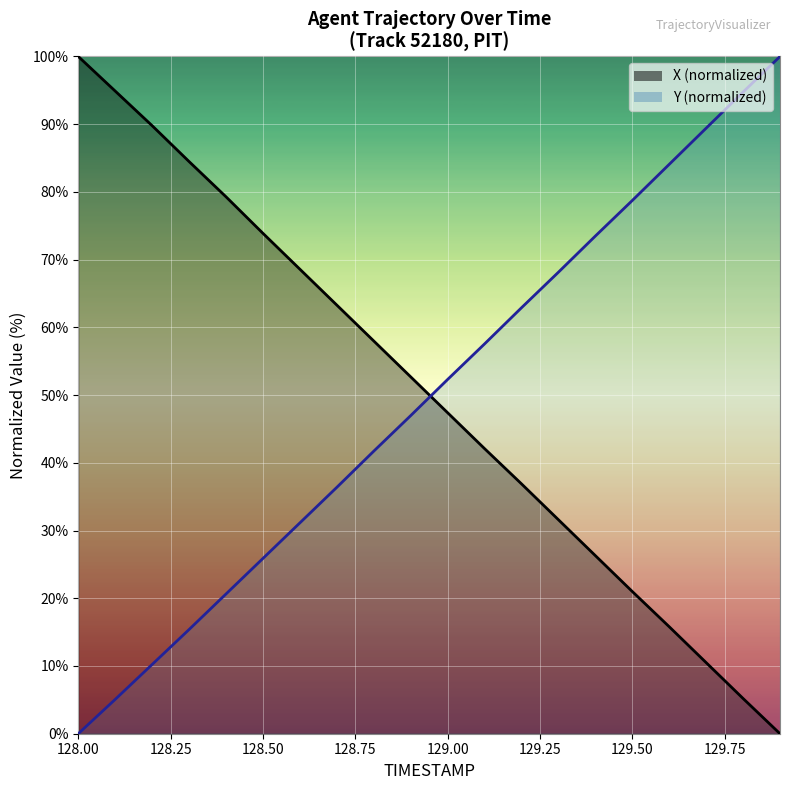

Reading left to right, what are all the values shown in this chart?

X: 100.0	94.9	89.8	84.5	79.3	73.9	68.6	63.3	58.0	52.7	47.4	42.1	36.9	31.6	26.3	21.0	15.8	10.5	5.2	0.0
Y: 0.0	5.1	10.2	15.4	20.6	25.9	31.1	36.4	41.7	47.0	52.3	57.6	62.9	68.1	73.5	78.7	84.1	89.4	94.8	100.0